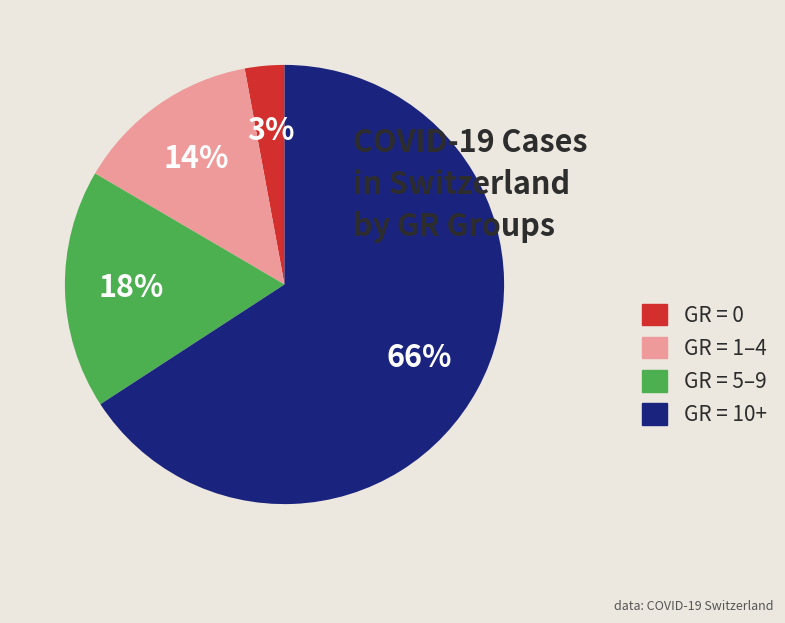

To the nearest percent, what is the combined percentage of GR = 5–9 and GR = 10+?

83%